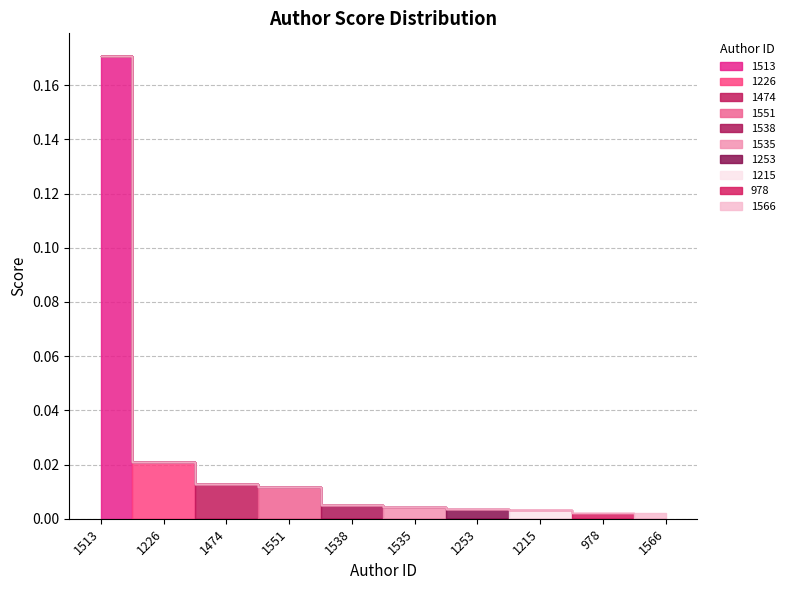

What is the label of the 10th point from the left?

1566